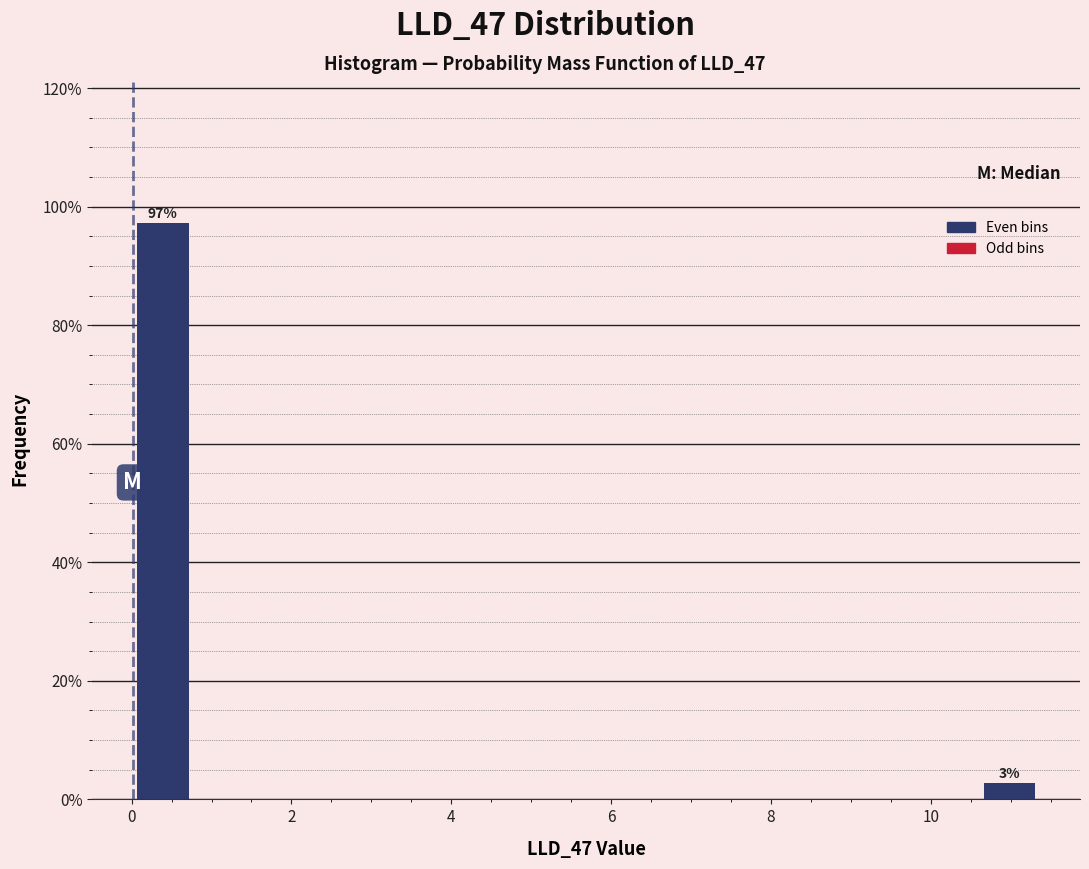

Read against the x-axis, roughly where is the centre of the tallest bar?

0.4